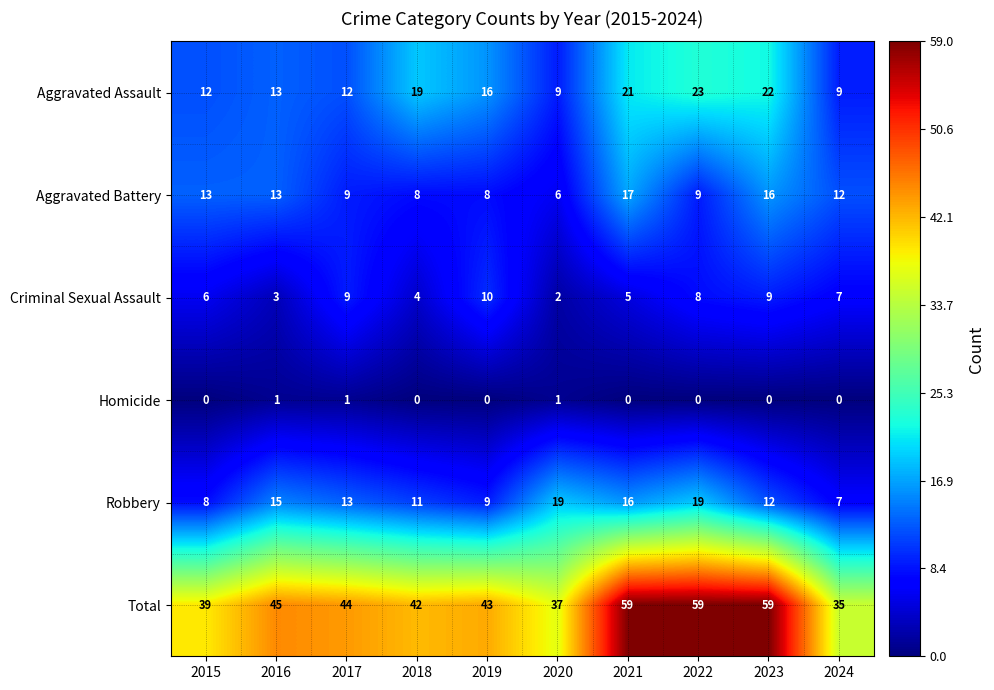

The value of Robbery at 2016 is 22. True or false?

False